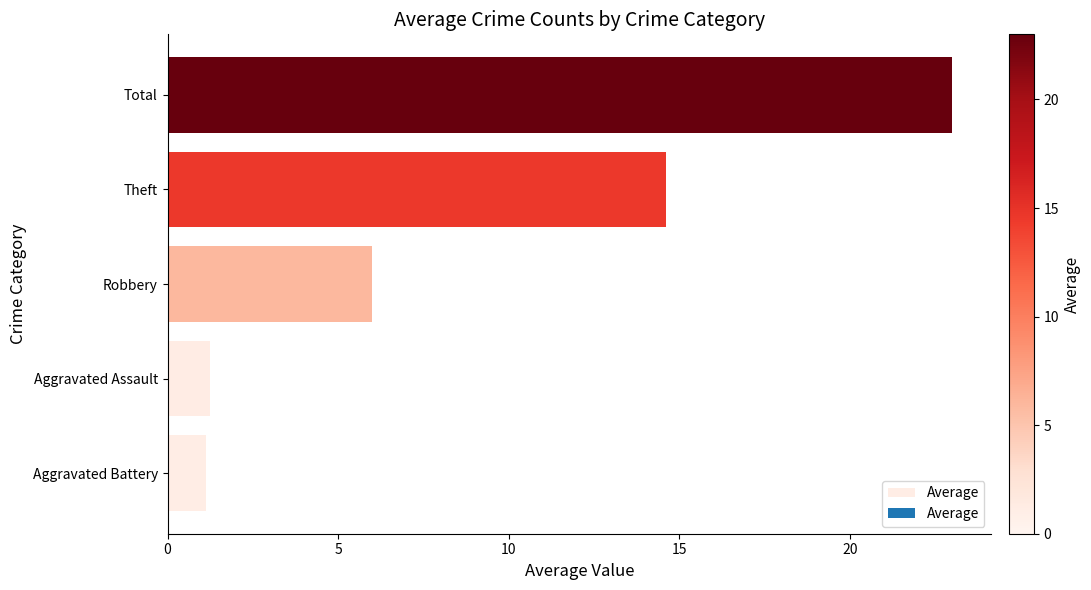

What is the change in value from Aggravated Assault to Theft?

+13.4